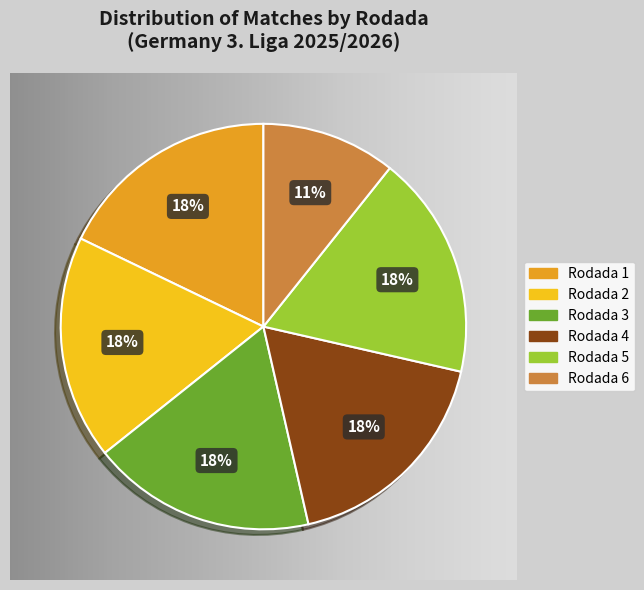

How many slices are in this pie chart?

6